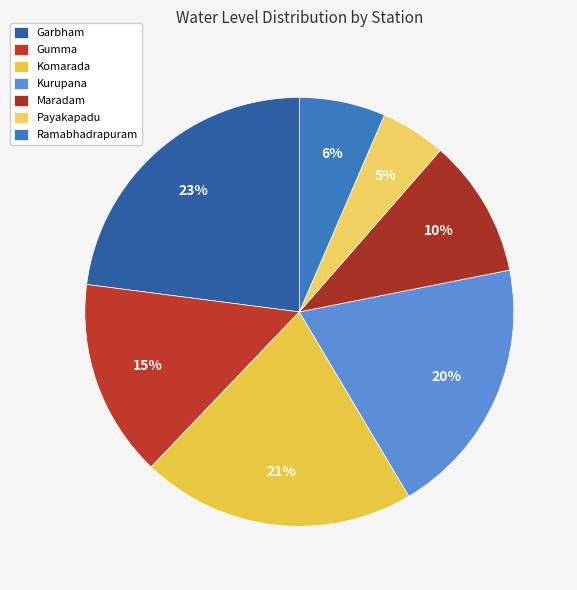

How many segments does this pie chart have?

7